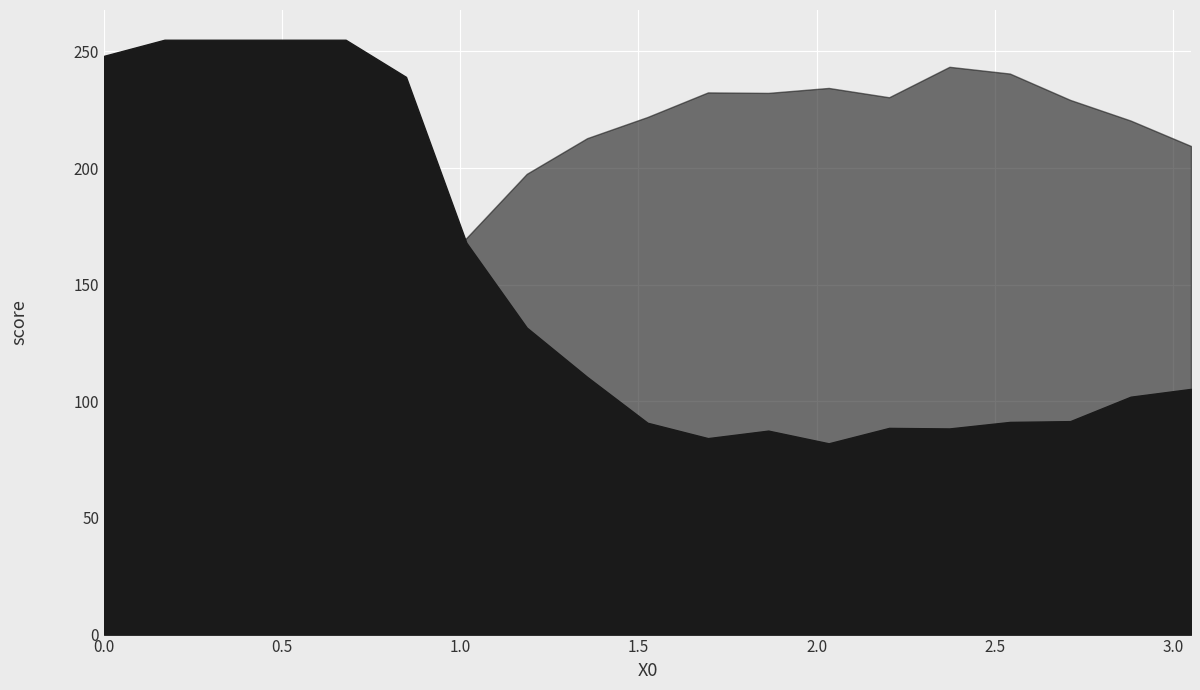

Read the Y2 value at 10.

232.4